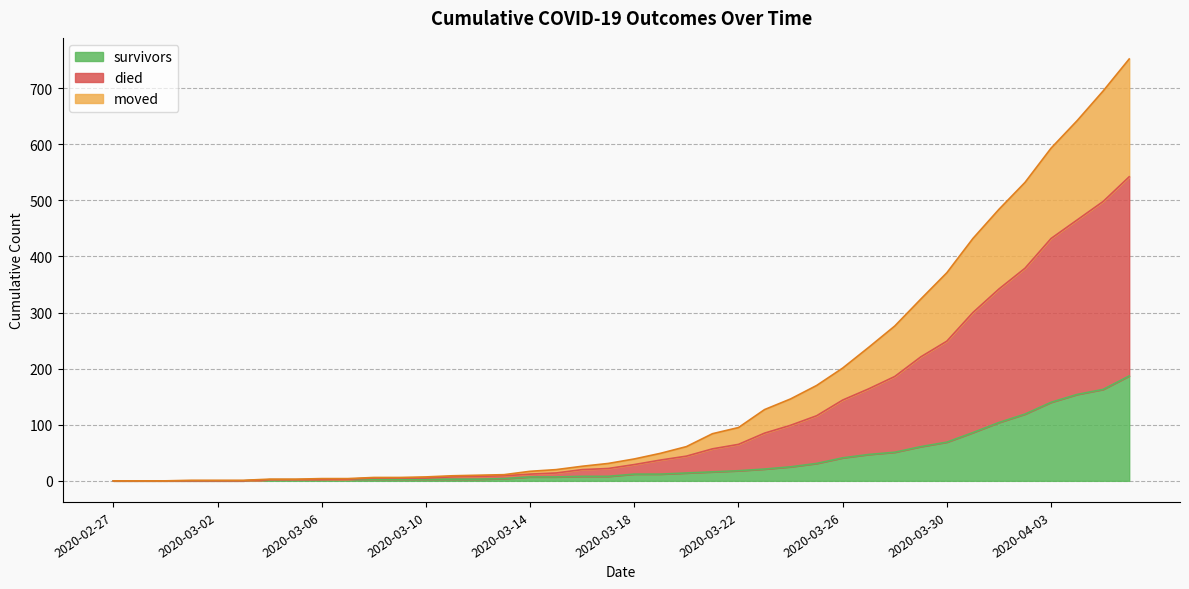

What is the maximum value shown in the chart?

752